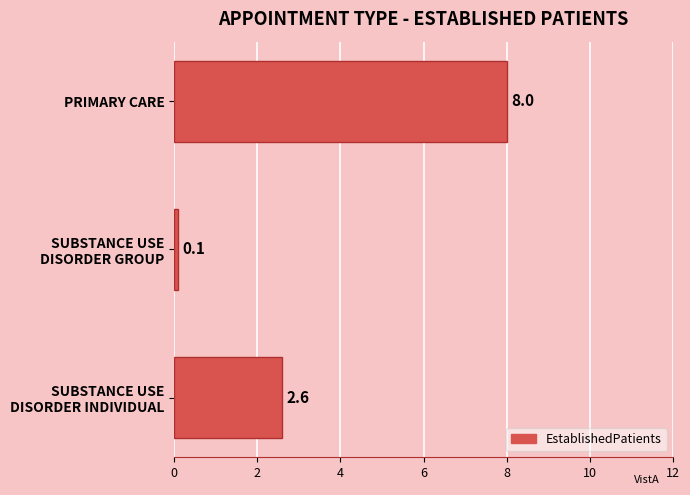

Count the number of values greater than 2.

2